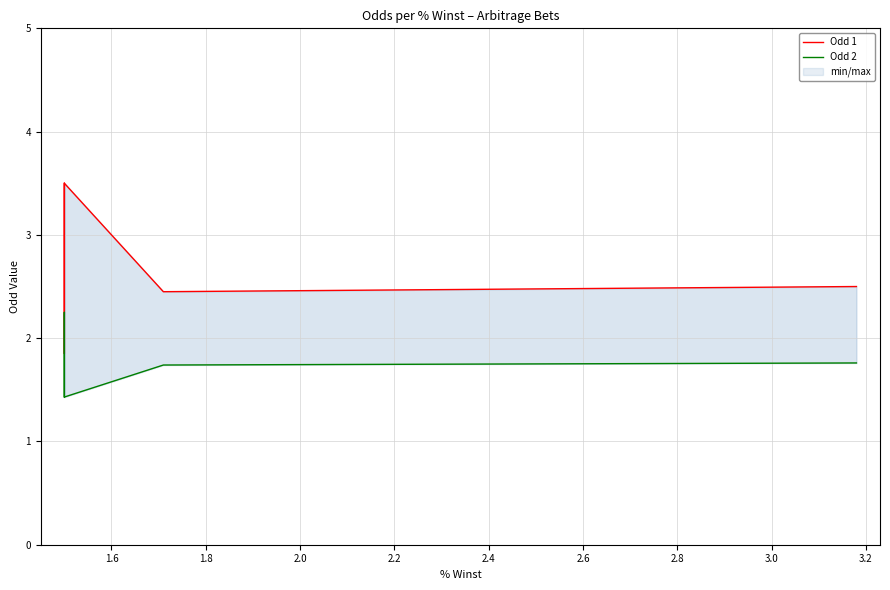

True or false: Odd 1 has a value of 2.5 at 3.0.

True